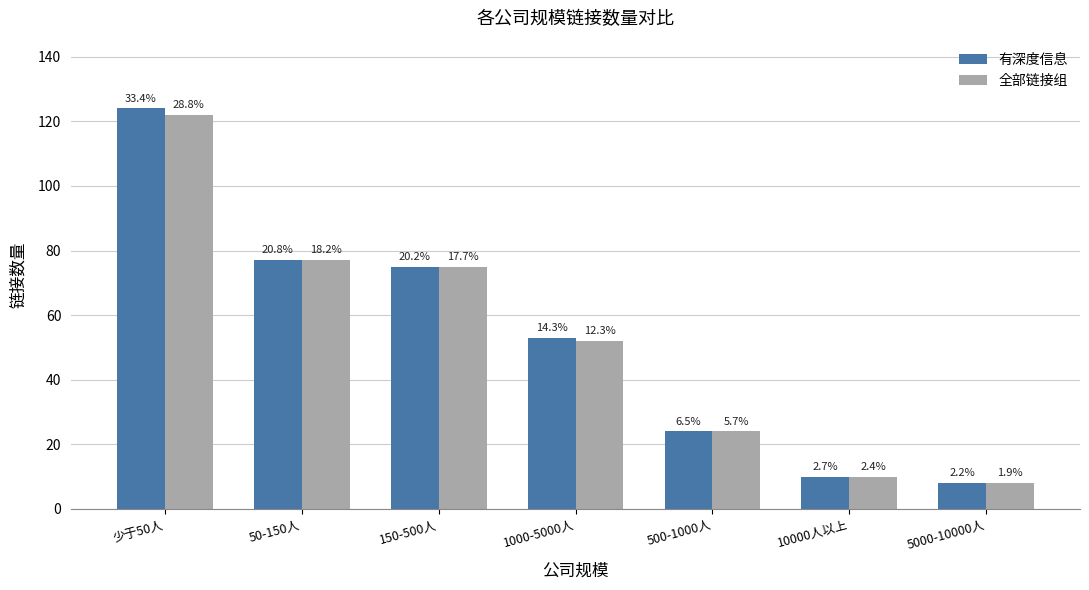

What are all the series names shown in the legend?

有深度信息, 全部链接组